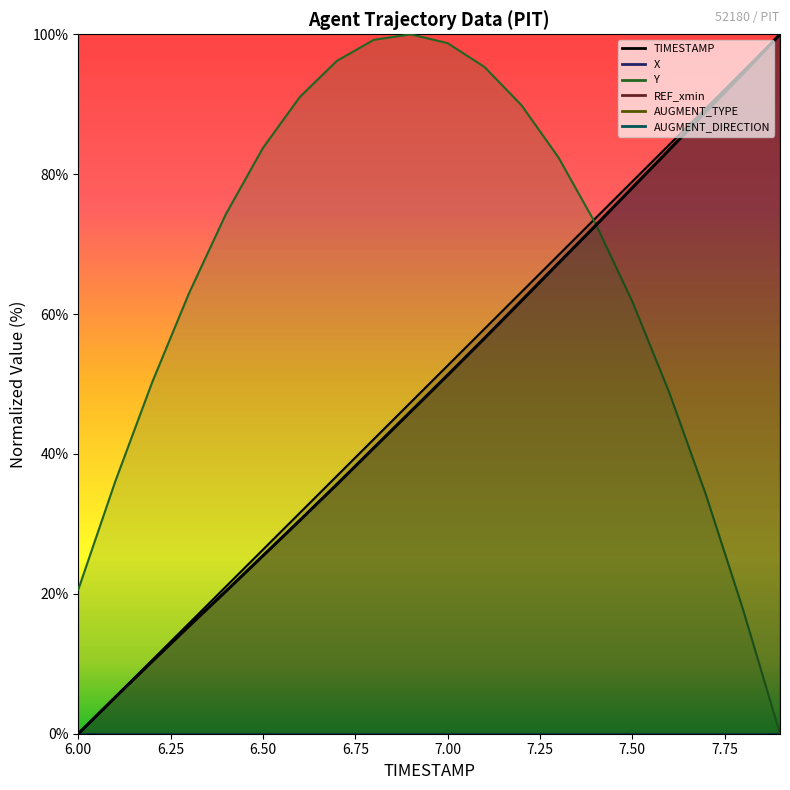

What is the greatest value displayed?

100.0